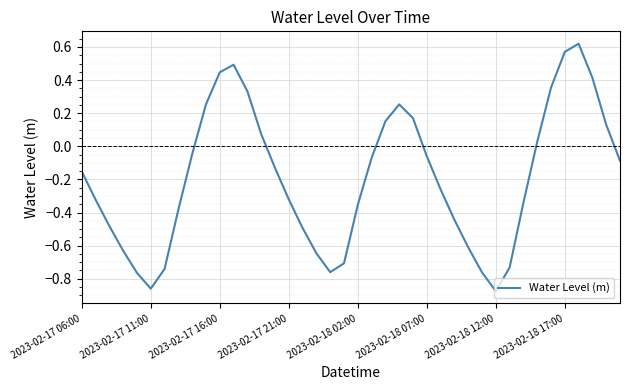

How many interior local peaks (higher than both neighbors) does the data have?

3